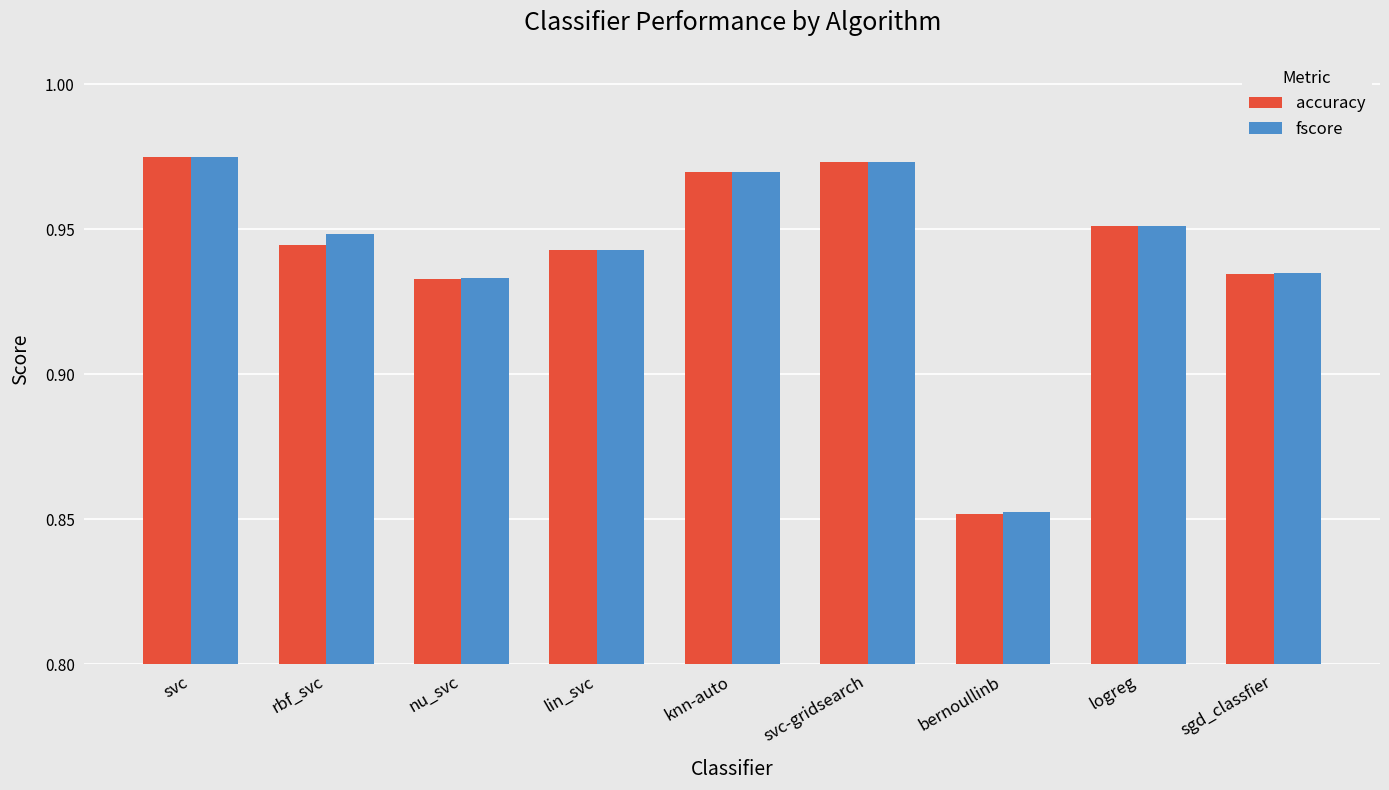

At which label is accuracy closest to 0?

bernoullinb